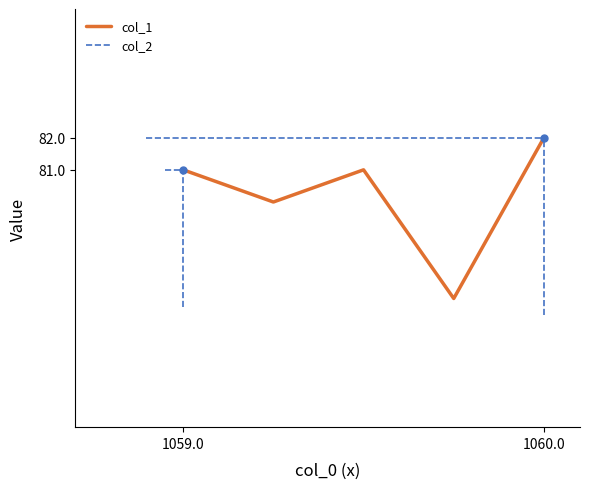

What is the highest value of the col_1 series?

82